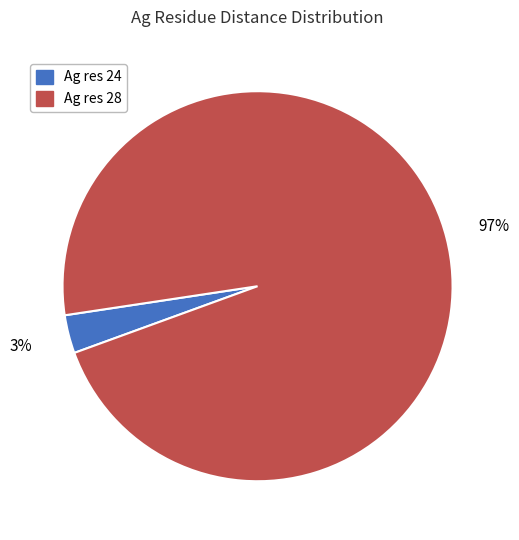

Which category has the smallest portion of the pie?

Ag res 24